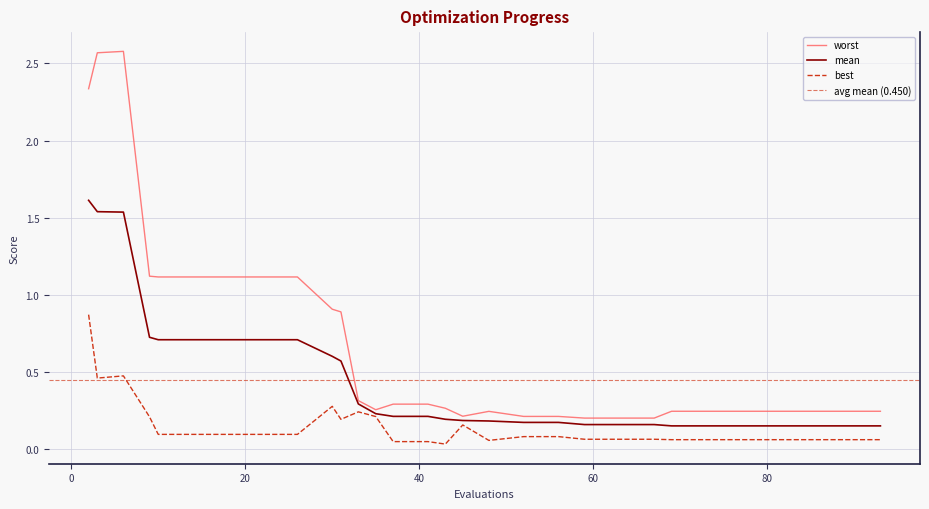

What is the value of the best point at the 30th from the left?

0.1